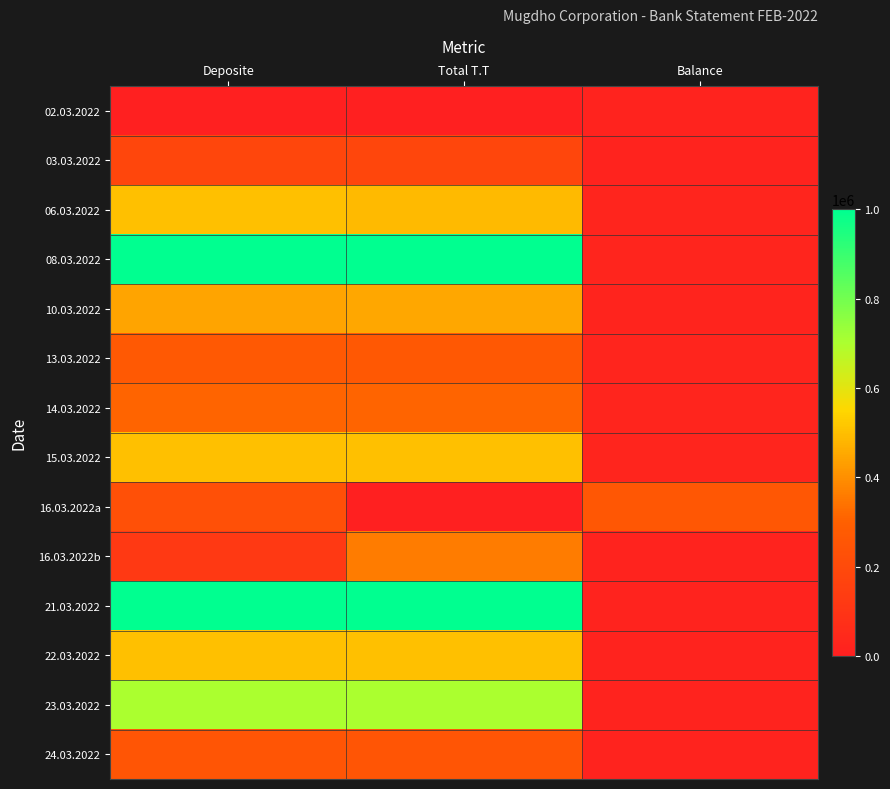

At which category is the sum across all series the highest?

Total T.T